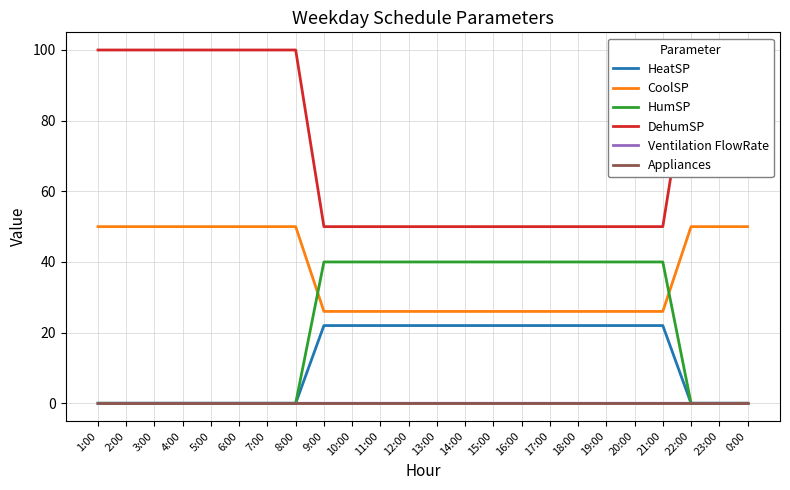

What is the maximum value for CoolSP?

50.0